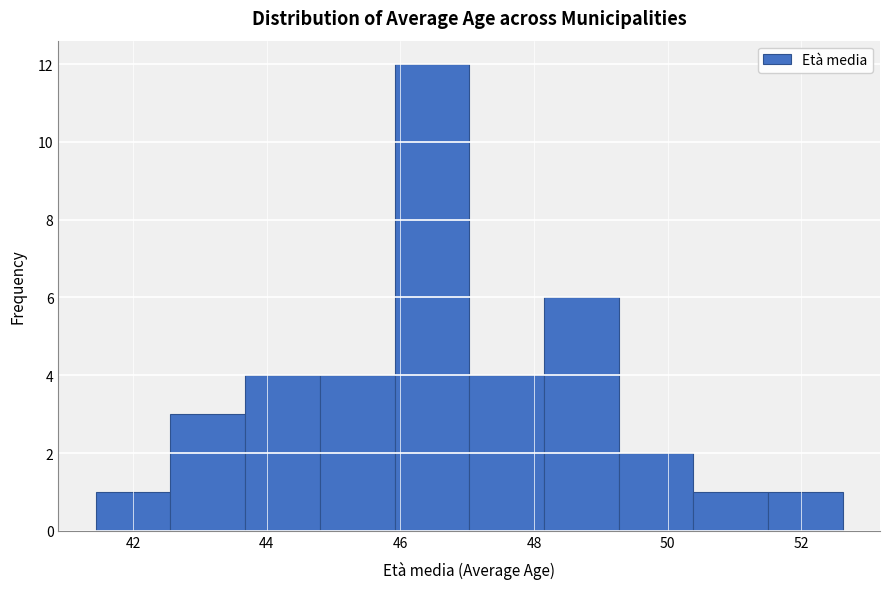

Reading left to right, transcribe this chart: for each bar, give the range it covers on the x-axis and its height. Neither the bar edges nor the heights are printed on the chart, so give them approximately, as read against the axes.

41.4 to 42.6: 1
42.6 to 43.6: 3
43.6 to 44.8: 4
44.8 to 46.0: 4
46.0 to 47.0: 12
47.0 to 48.2: 4
48.2 to 49.2: 6
49.2 to 50.4: 2
50.4 to 51.6: 1
51.6 to 52.6: 1